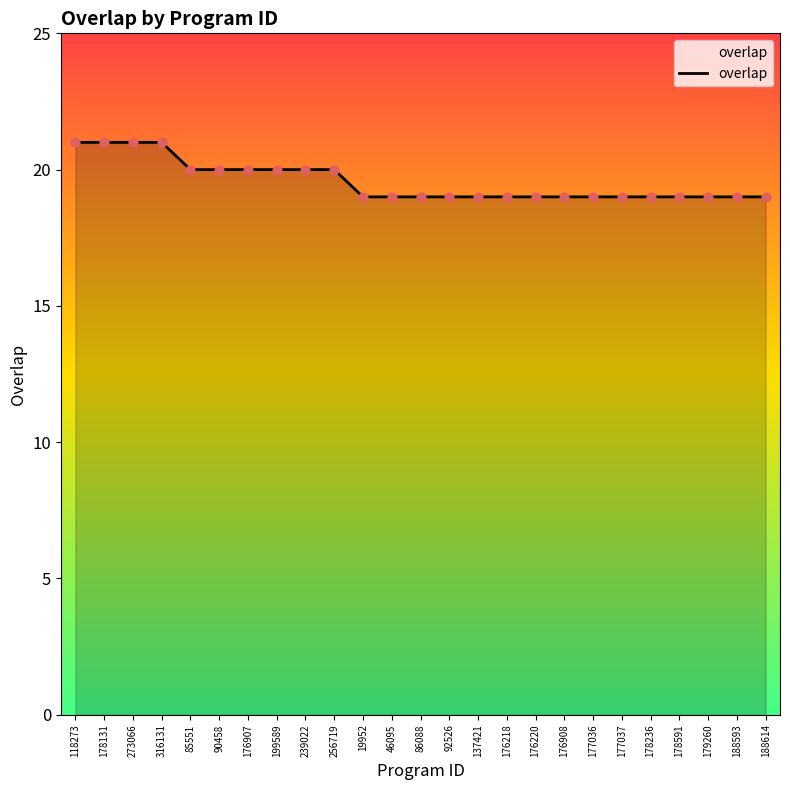

Which has a higher value, 92526 or 239022?

239022